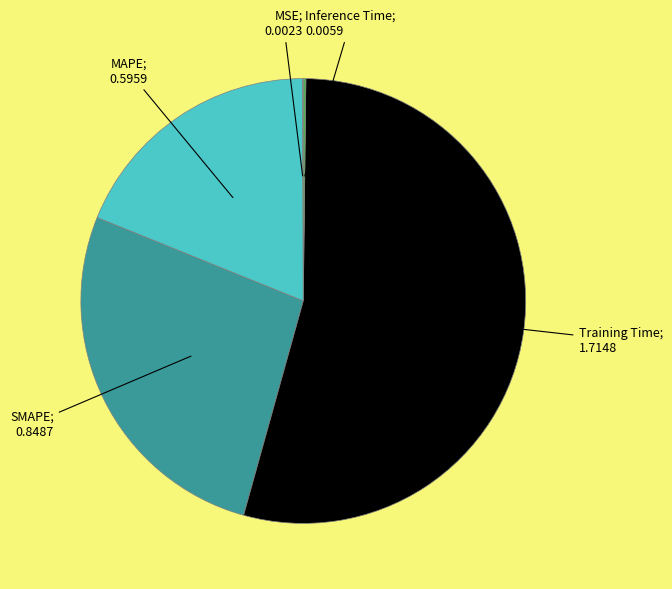

Which category has the smallest portion of the pie?

MSE